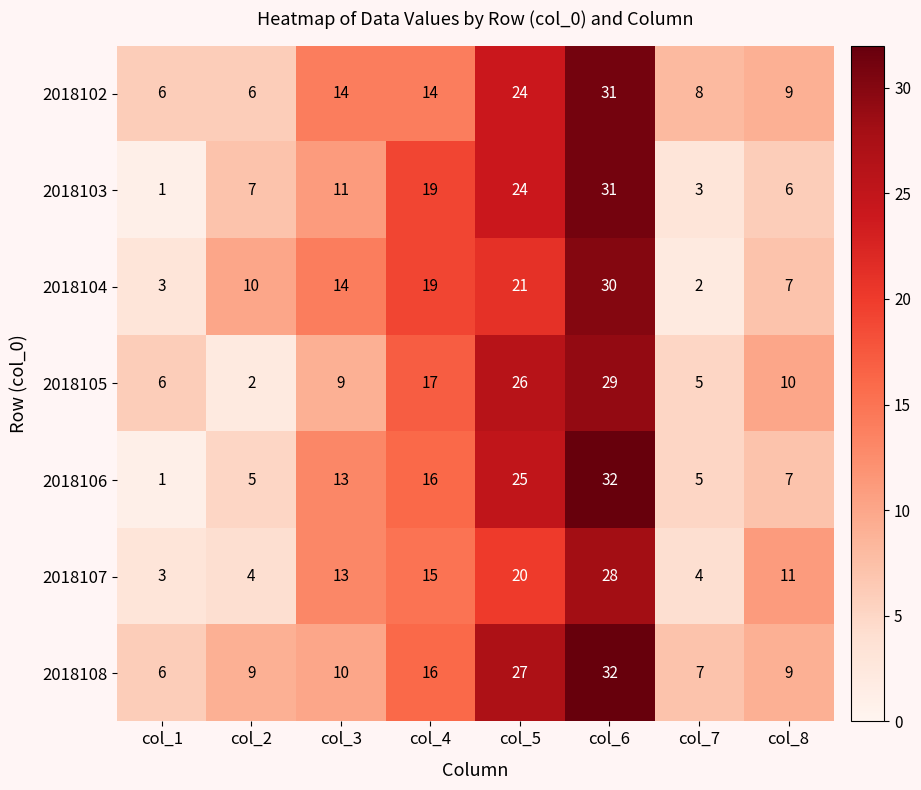

Which series changed the most between col_1 and col_6?

2018106